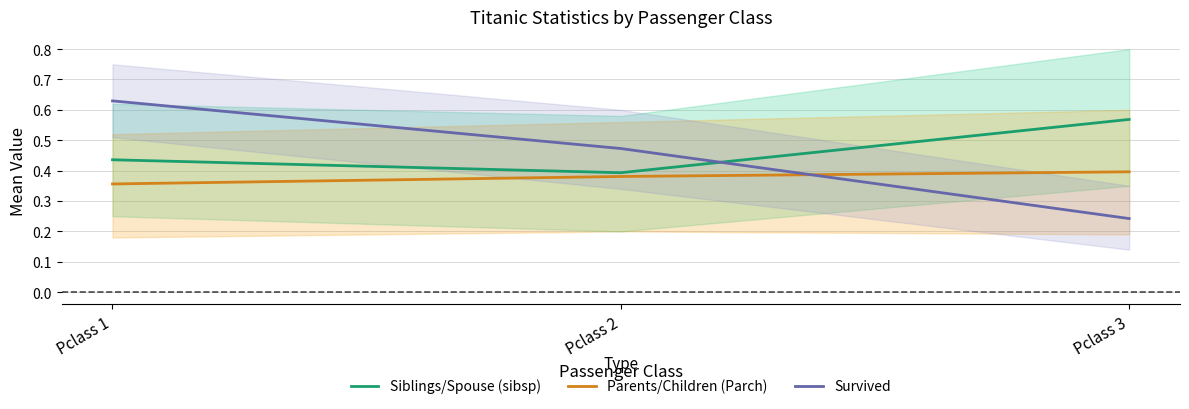

At which category is the sum across all series the highest?

Pclass 1